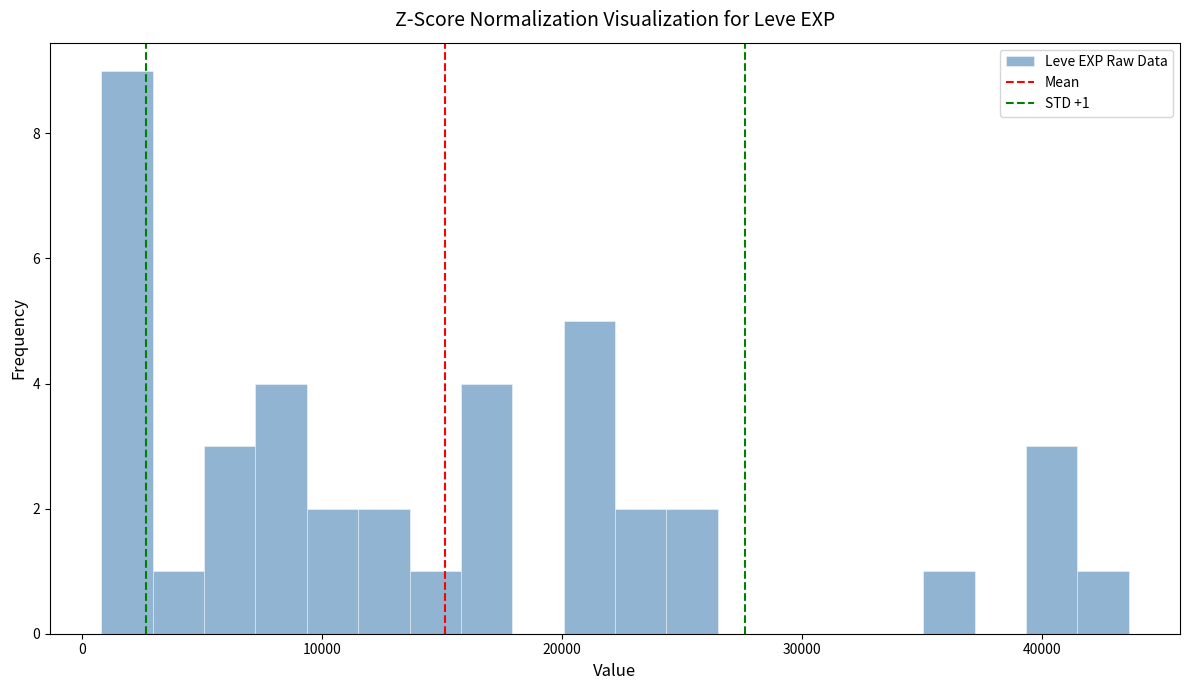

Around what value on the x-axis is the tallest bar? Give the approximate position of its centre, as read against the axis.

2000